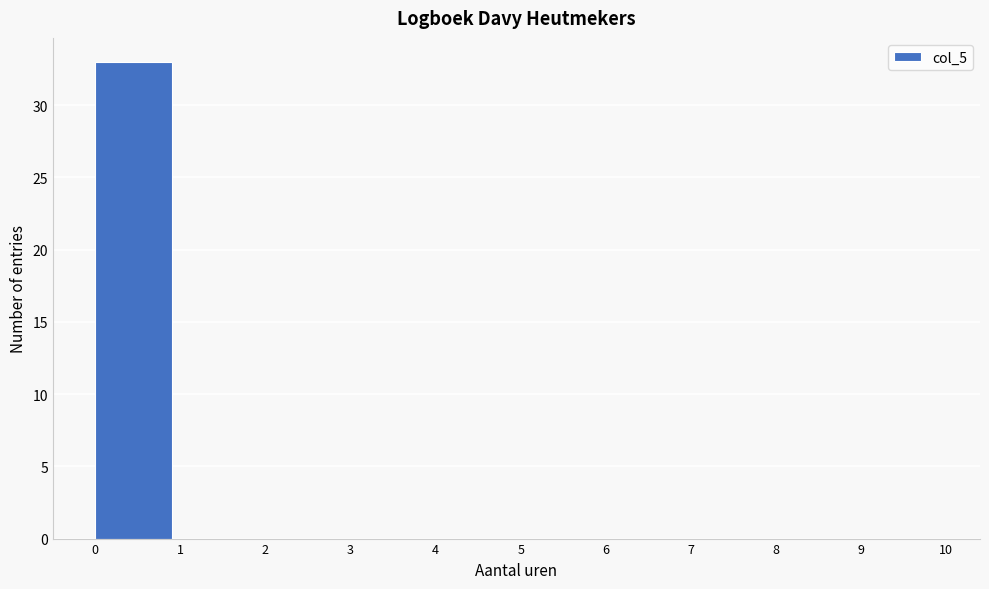

Reading left to right, transcribe this chart: for each bar, give the range it covers on the x-axis and its height. The values are not printed on the chart, so give them approximately, as read against the axis.

0 to 1: 33
1 to 2: 0
2 to 3: 0
3 to 4: 0
4 to 5: 0
5 to 6: 0
6 to 7: 0
7 to 8: 0
8 to 9: 0
9 to 10: 0